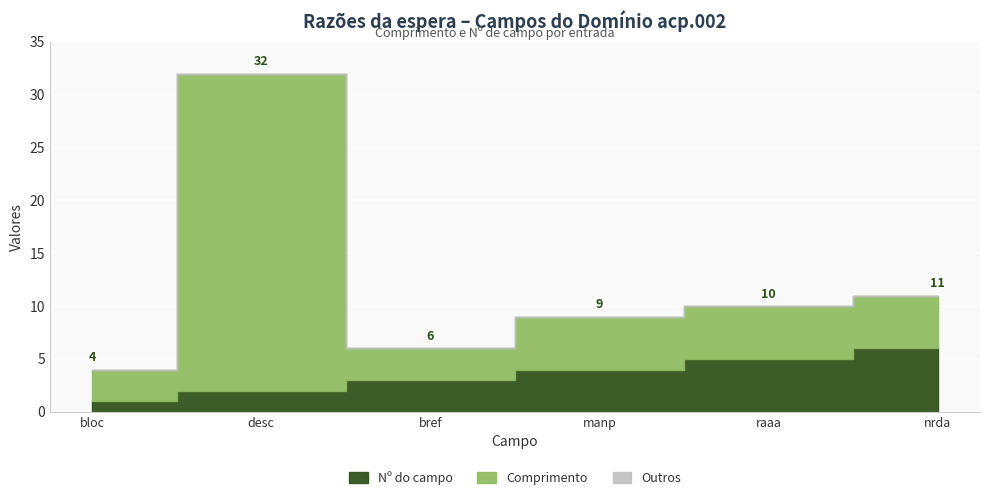

Is the value of Comprimento at bloc greater than the value of Nº do campo at manp?

No